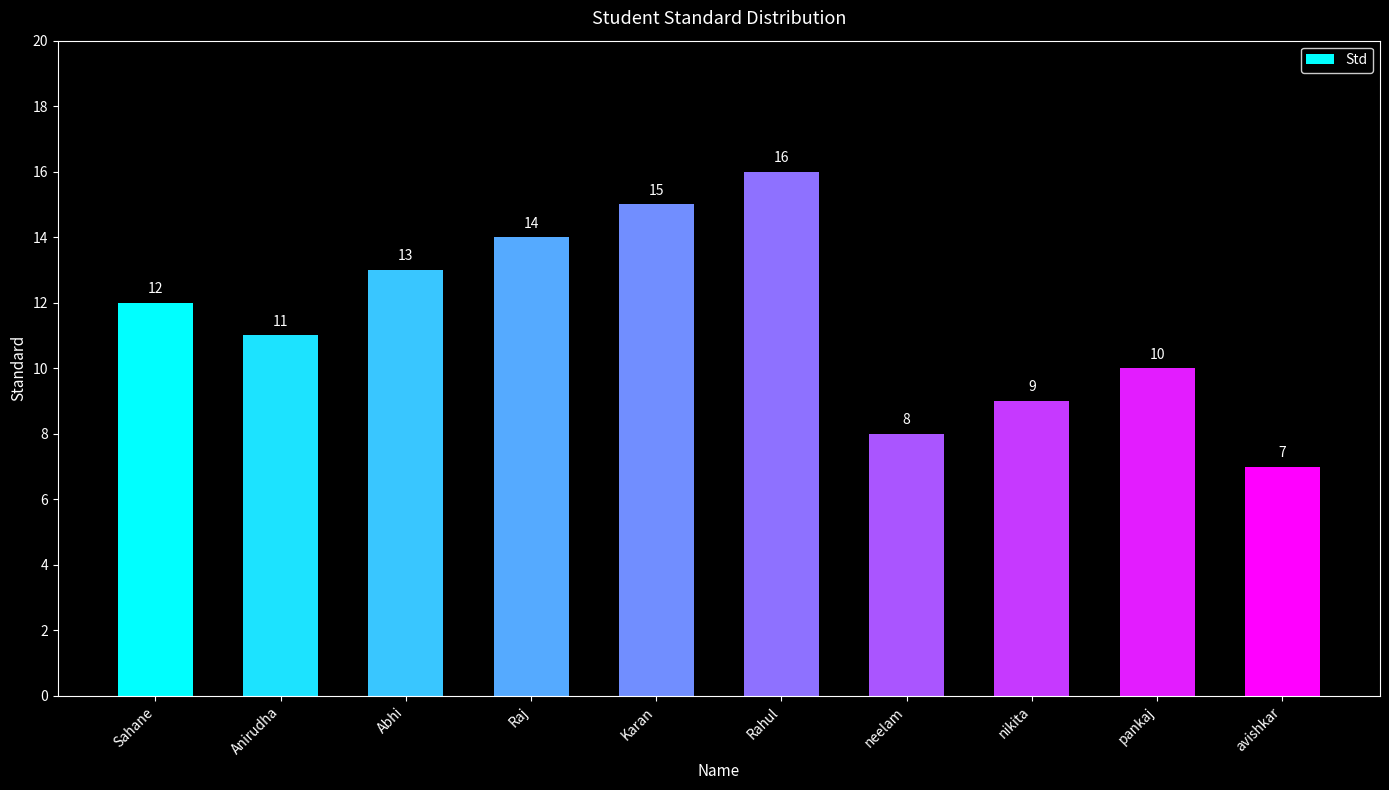

Is it true that the value at pankaj is 10?

True